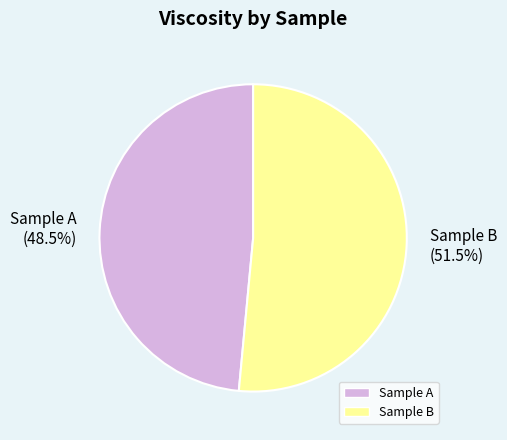

Does Sample A represent more than half of the total?

No